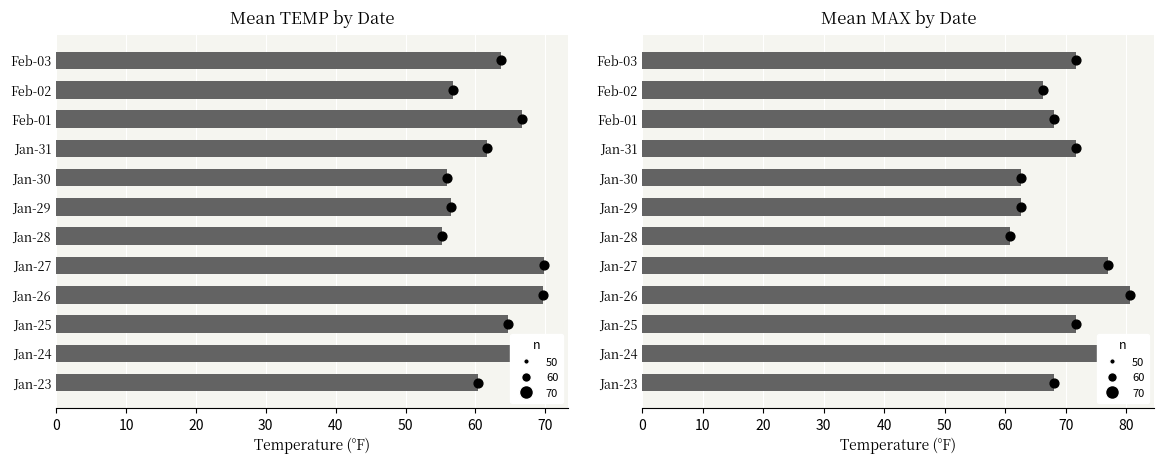

What is the change in value from Jan-27 to Feb-02?

-10.8